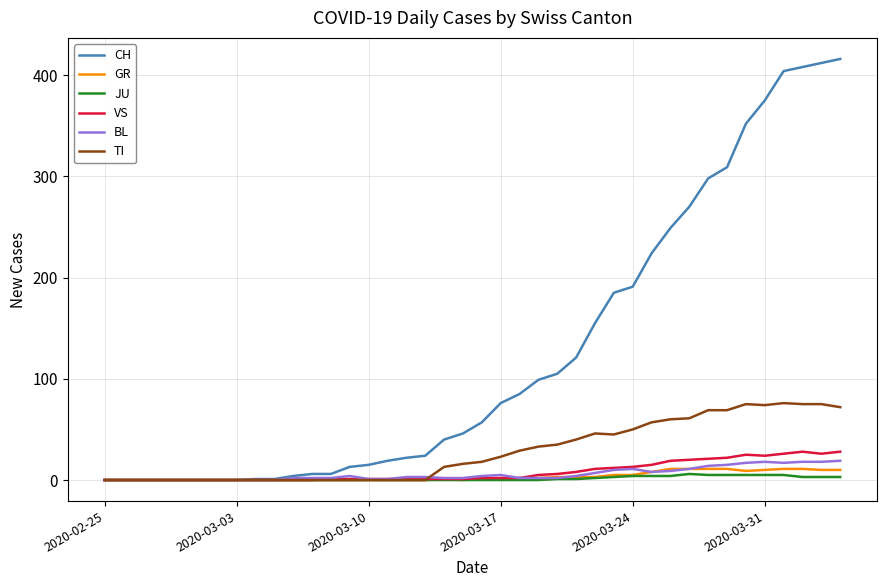

Which series has the largest total across all categories?

CH